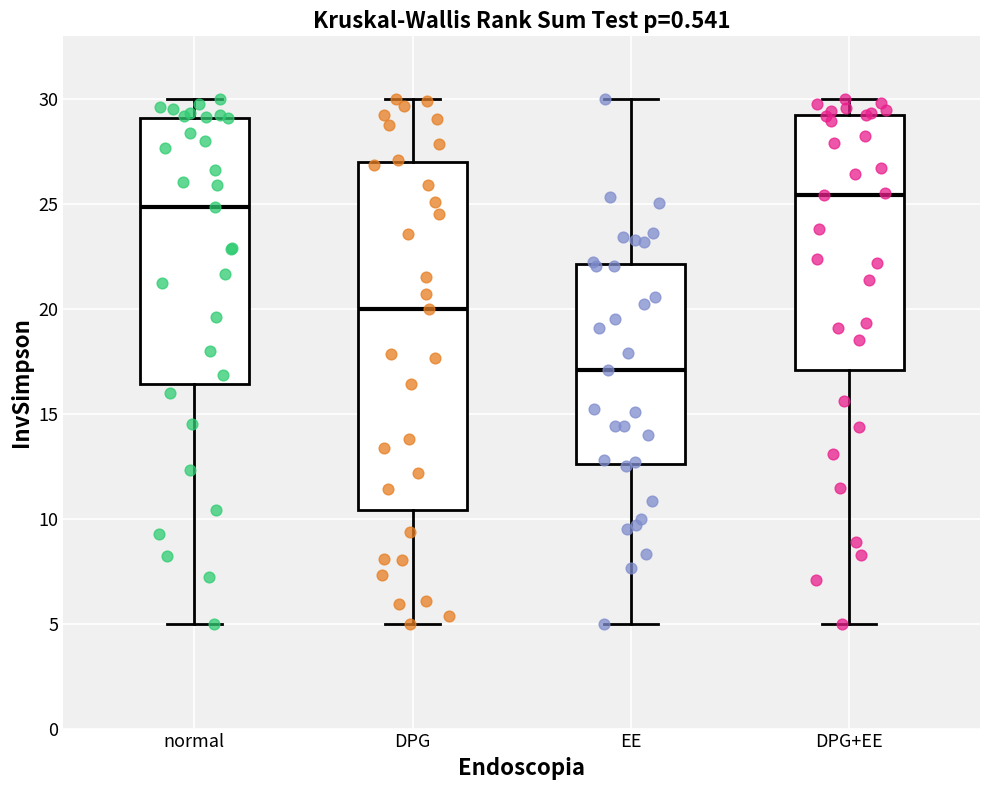

Reading left to right, read every box against the y-axis: the position of its median line, the range the box covers, and the ends of its whiskers. The values are not printed on the chart, so give them approximately, as read against the axis.

normal: median 25.0, box 16.5 to 29.0, whiskers 5.0 to 30.0
DPG: median 20.0, box 10.5 to 27.0, whiskers 5.0 to 30.0
EE: median 17.0, box 12.5 to 22.0, whiskers 5.0 to 30.0
DPG+EE: median 25.5, box 17.0 to 29.0, whiskers 5.0 to 30.0